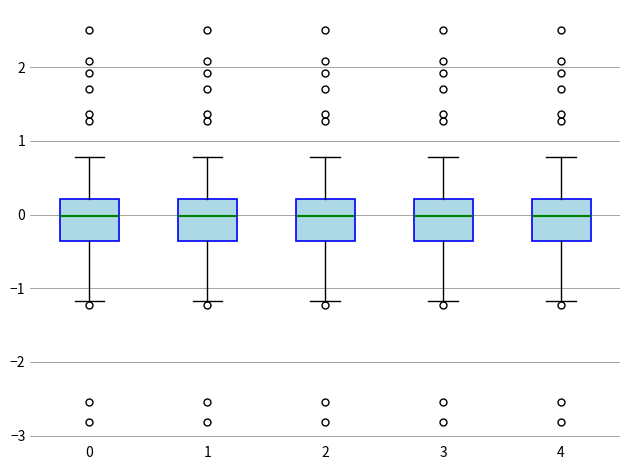

Reading left to right, read every box against the y-axis: the position of its median line, the range the box covers, and the ends of its whiskers. The values are not printed on the chart, so give them approximately, as read against the axis.

0: median 0.0, box -0.4 to 0.2, whiskers -1.2 to 0.8
1: median 0.0, box -0.4 to 0.2, whiskers -1.2 to 0.8
2: median 0.0, box -0.4 to 0.2, whiskers -1.2 to 0.8
3: median 0.0, box -0.4 to 0.2, whiskers -1.2 to 0.8
4: median 0.0, box -0.4 to 0.2, whiskers -1.2 to 0.8